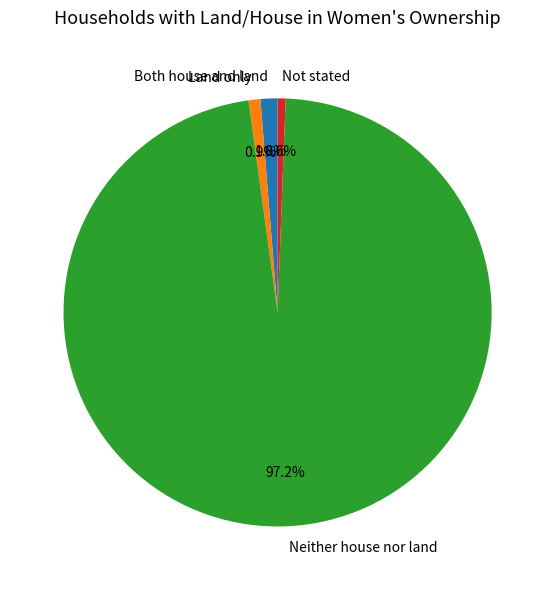

What is the ratio of the value at Neither house nor land to the value at Land only?

109.5